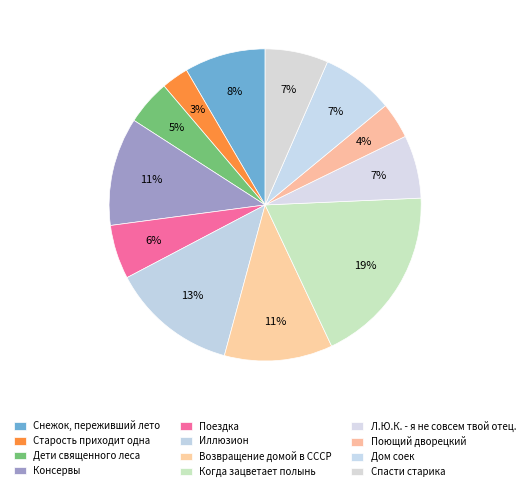

Count the number of slices in the pie.

12